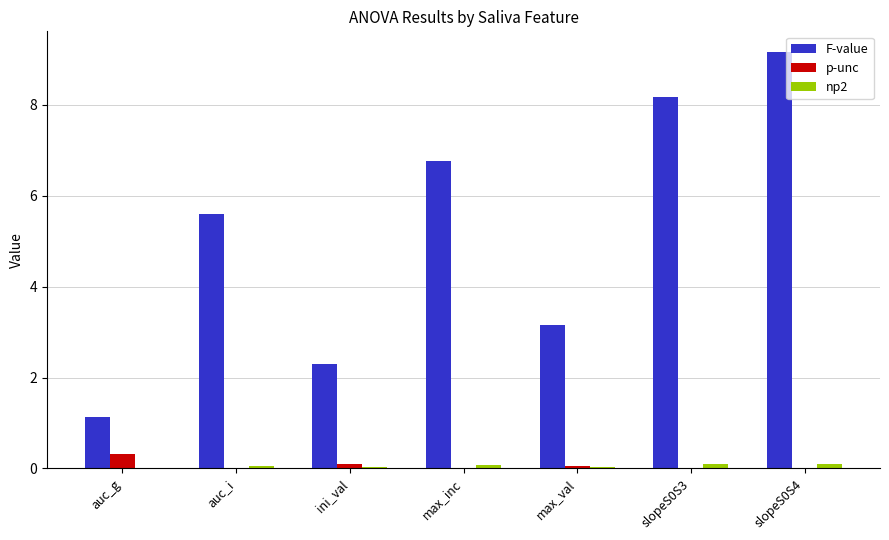

Count the number of data series in this chart.

3